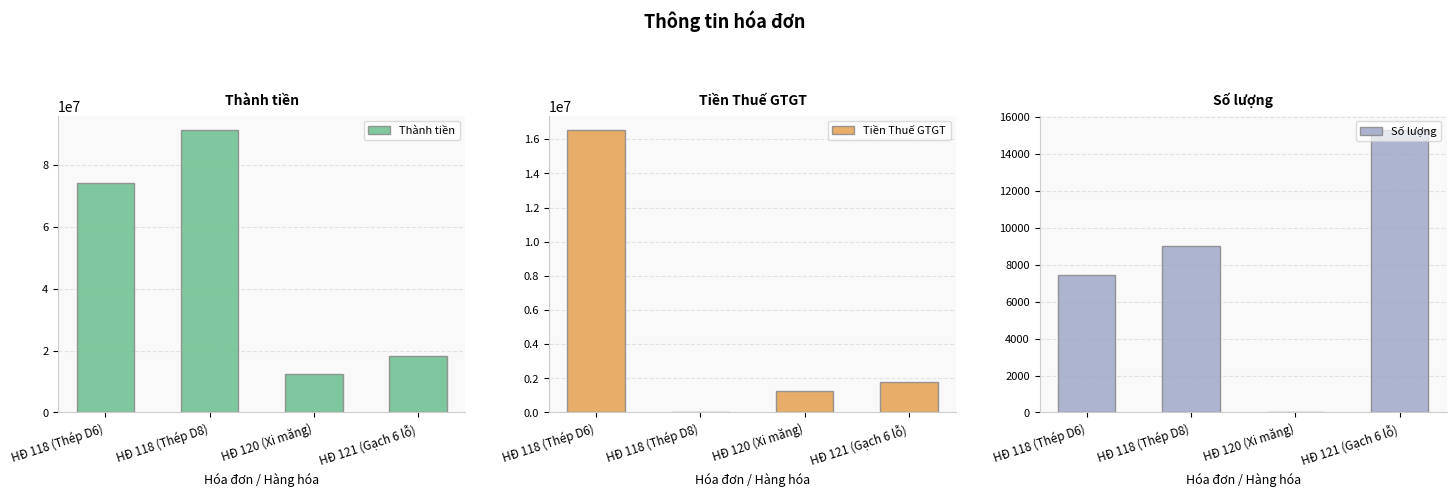

Which series has the largest total across all categories?

Thành tiền